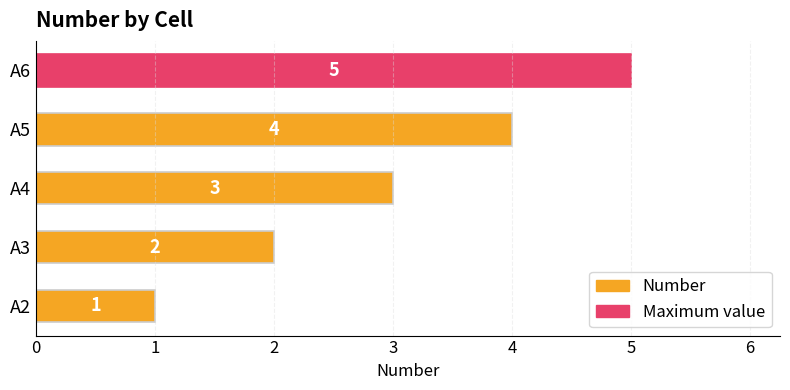

True or false: the data shows 3 at A5.

False